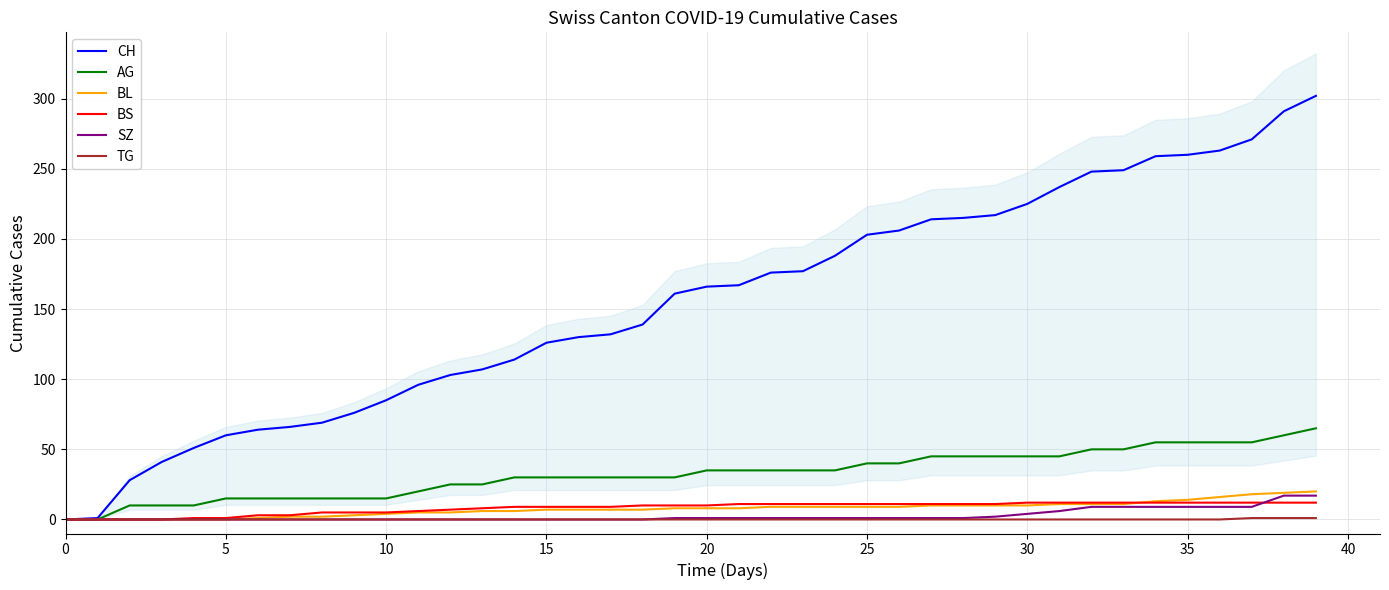

What is the difference between the maximum and second lowest values in the TG series?

1